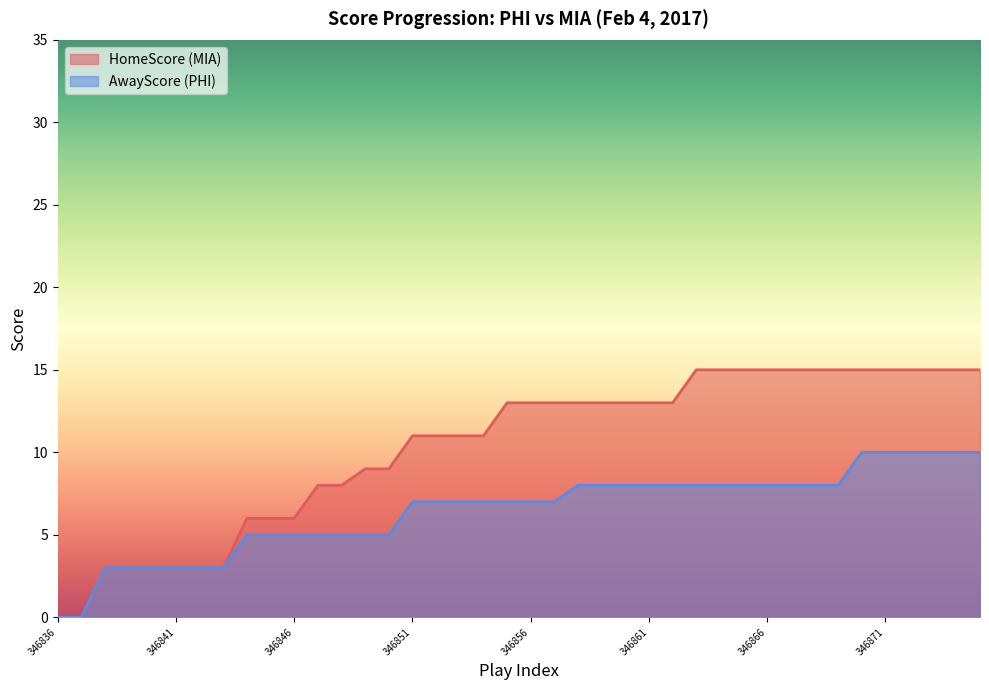

At which category is the sum across all series the highest?

346870